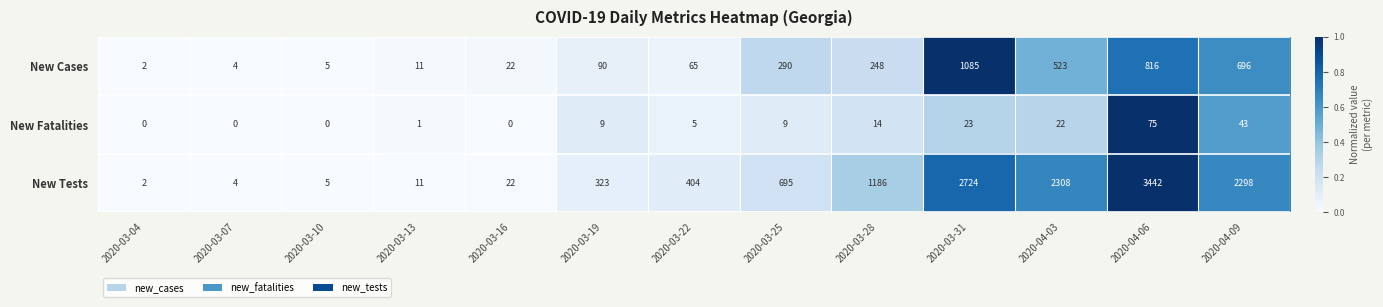

Which series has the largest total across all categories?

New Tests